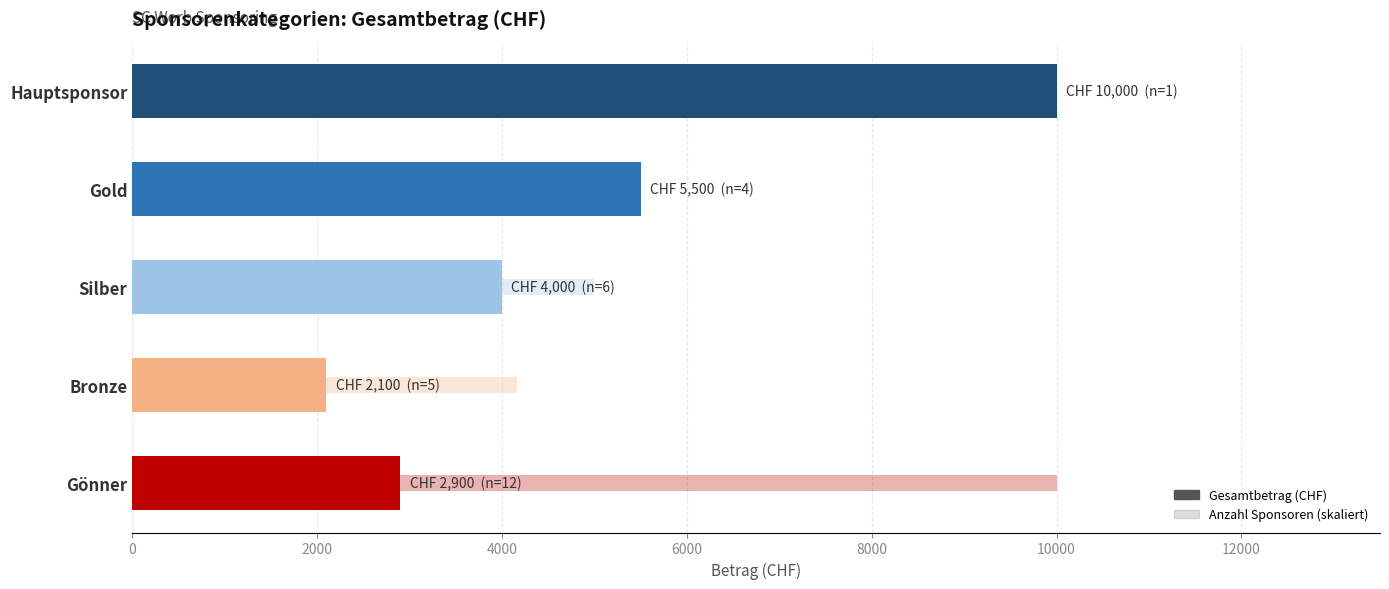

How many categories are shown in the chart?

5